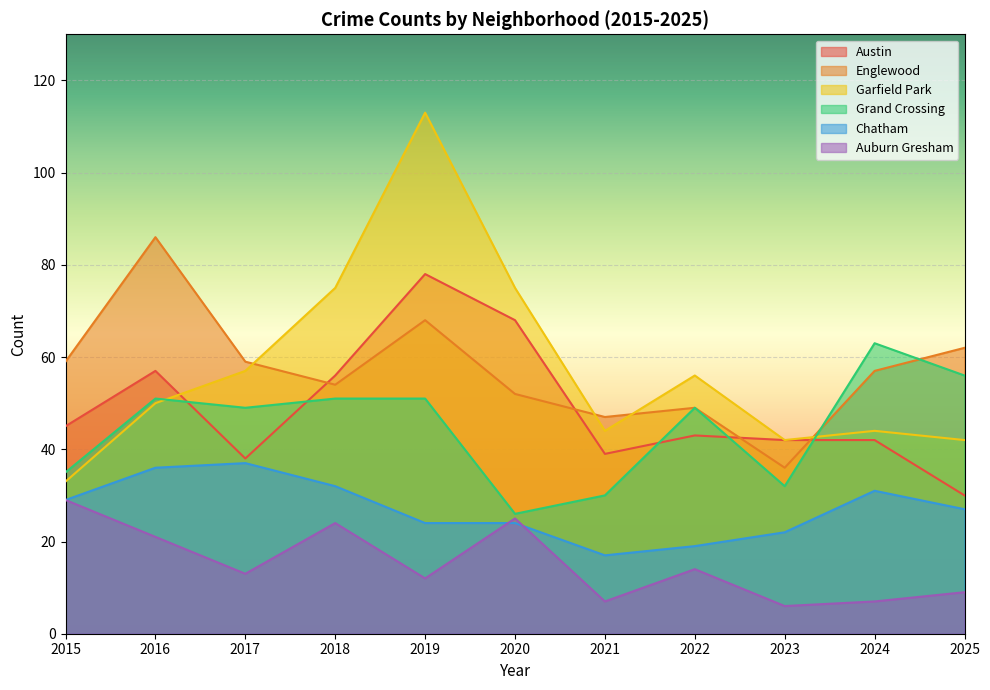

Reading left to right, list all the values displayed in this chart.

Austin: 45	57	38	56	78	68	39	43	42	42	30
Englewood: 59	86	59	54	68	52	47	49	36	57	62
Garfield Park: 33	50	57	75	113	75	44	56	42	44	42
Grand Crossing: 35	51	49	51	51	26	30	49	32	63	56
Chatham: 29	36	37	32	24	24	17	19	22	31	27
Auburn Gresham: 29	21	13	24	12	25	7	14	6	7	9